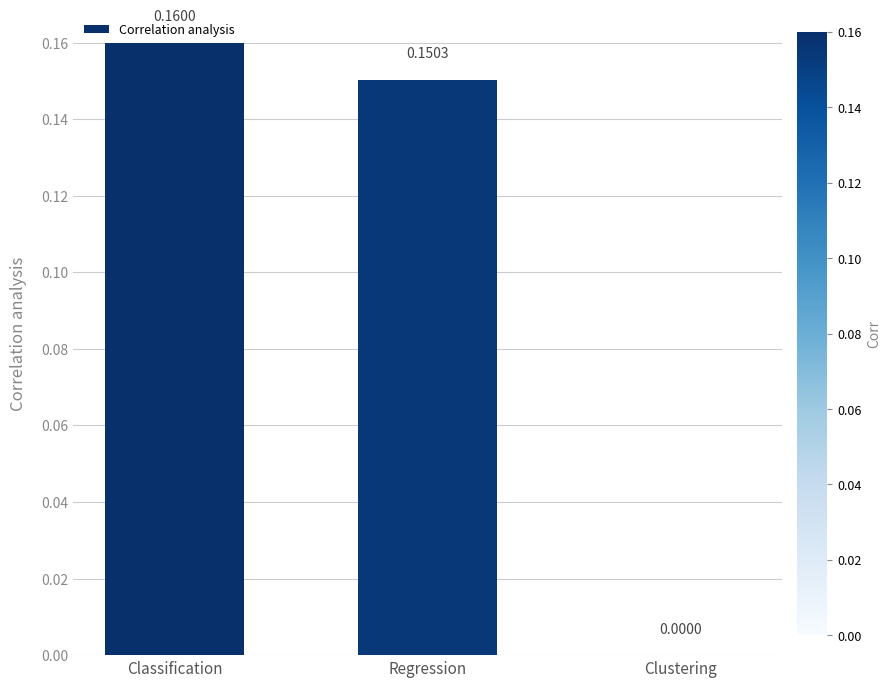

Which has a higher value, Regression or Classification?

Classification